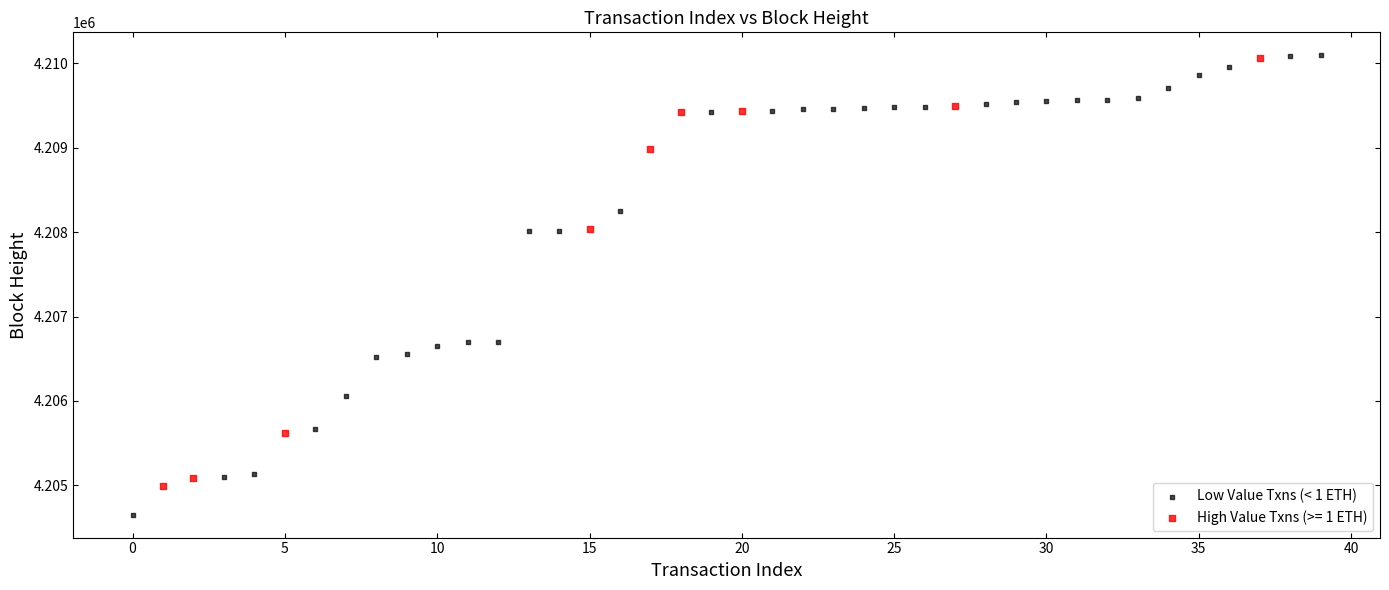

Which series contains the lowest Y value?

Low Value Txns (< 1 ETH)